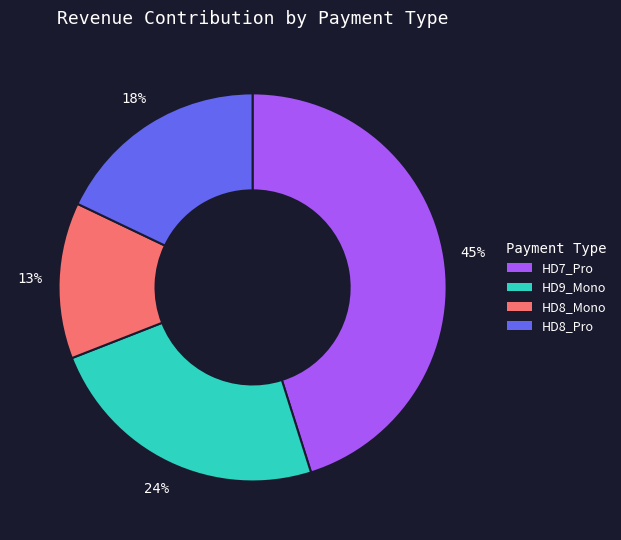

Rank the categories by value from highest to lowest.

HD7_Pro, HD9_Mono, HD8_Pro, HD8_Mono